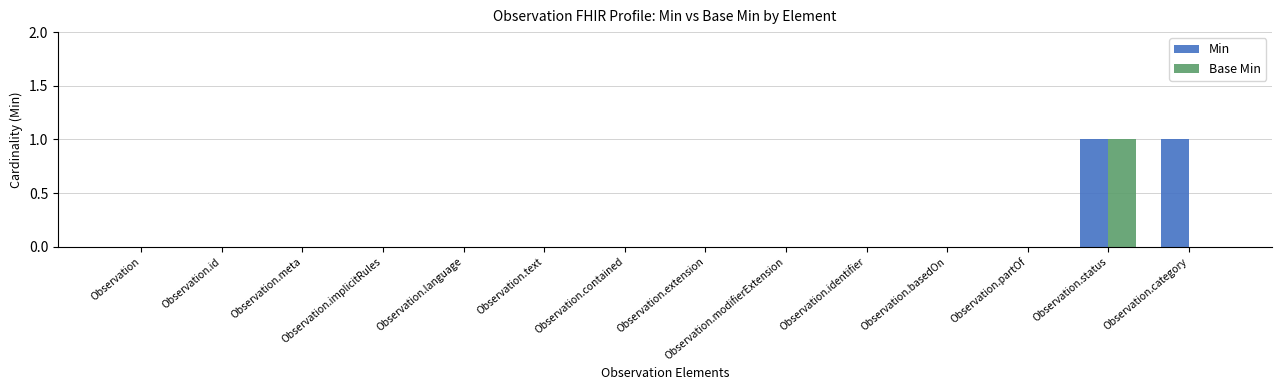

At which category is the sum across all series the highest?

Observation.status